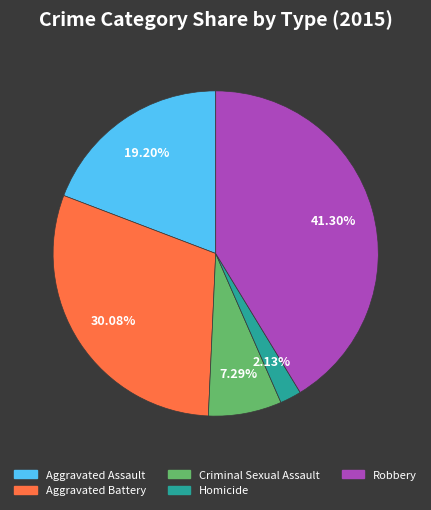

True or false: Aggravated Assault accounts for 19% of the total.

True